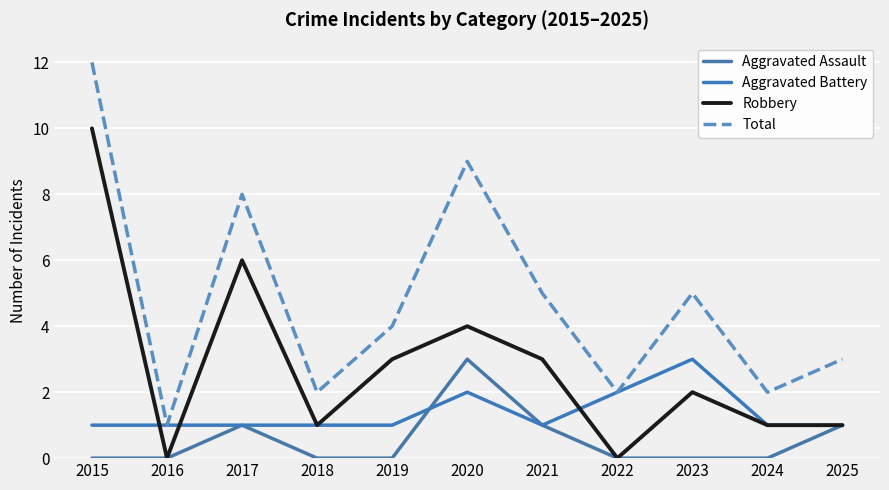

Rank the series by their average value, from lowest to highest.

Aggravated Assault, Aggravated Battery, Robbery, Total